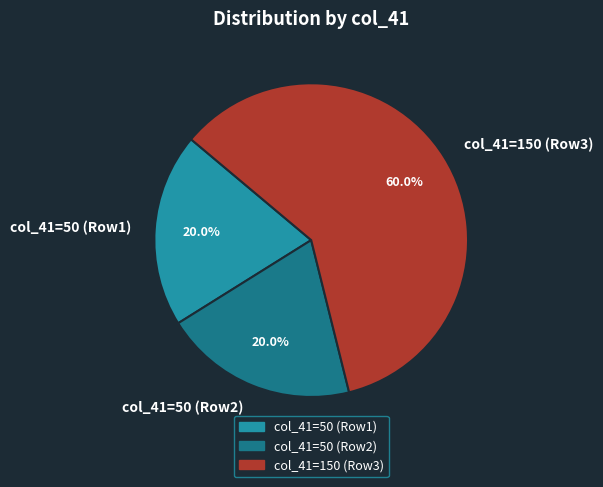

Which slice is the largest?

col_41=150 (Row3)